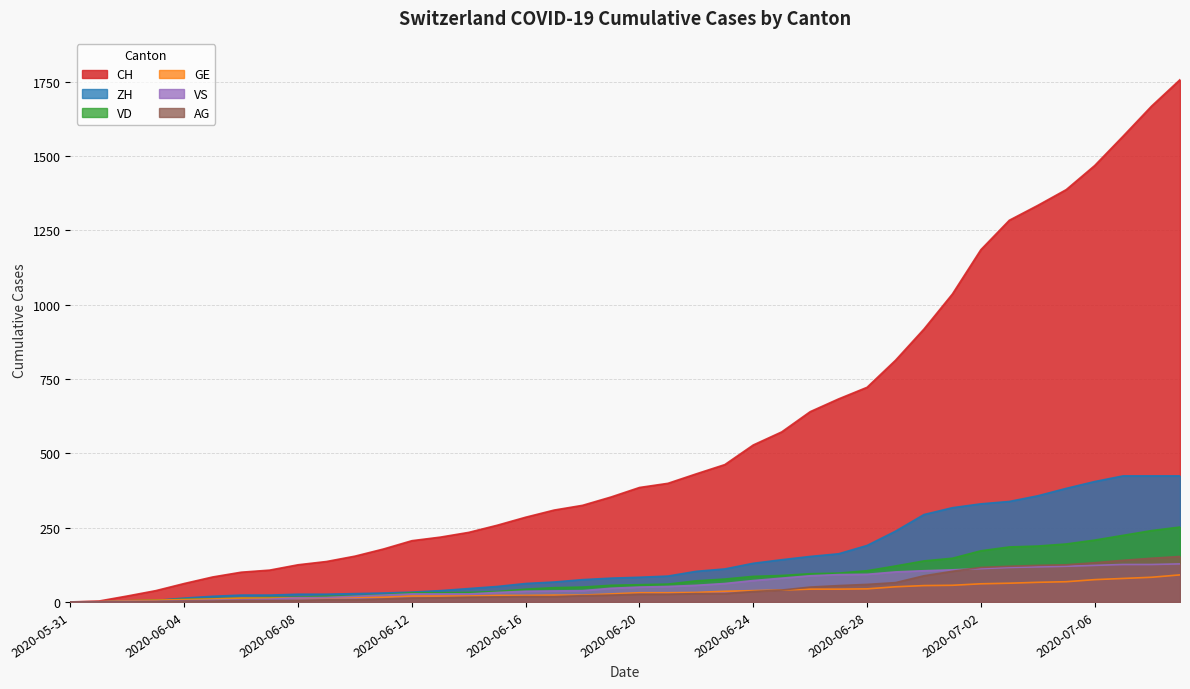

Which series has the widest spread of values?

CH